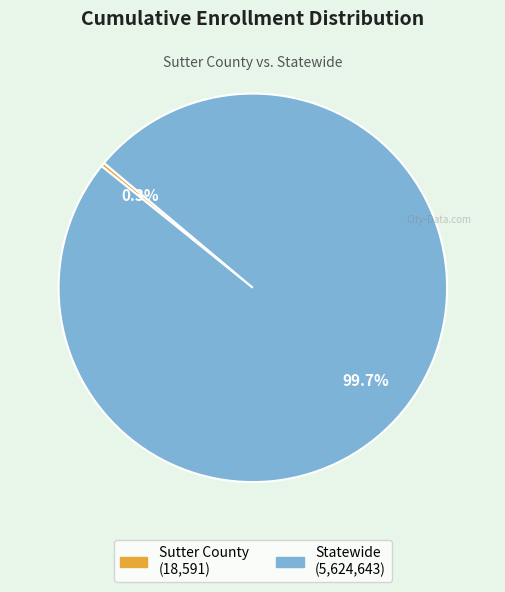

To the nearest percent, what is the difference between the largest and smallest slice percentages?

99%